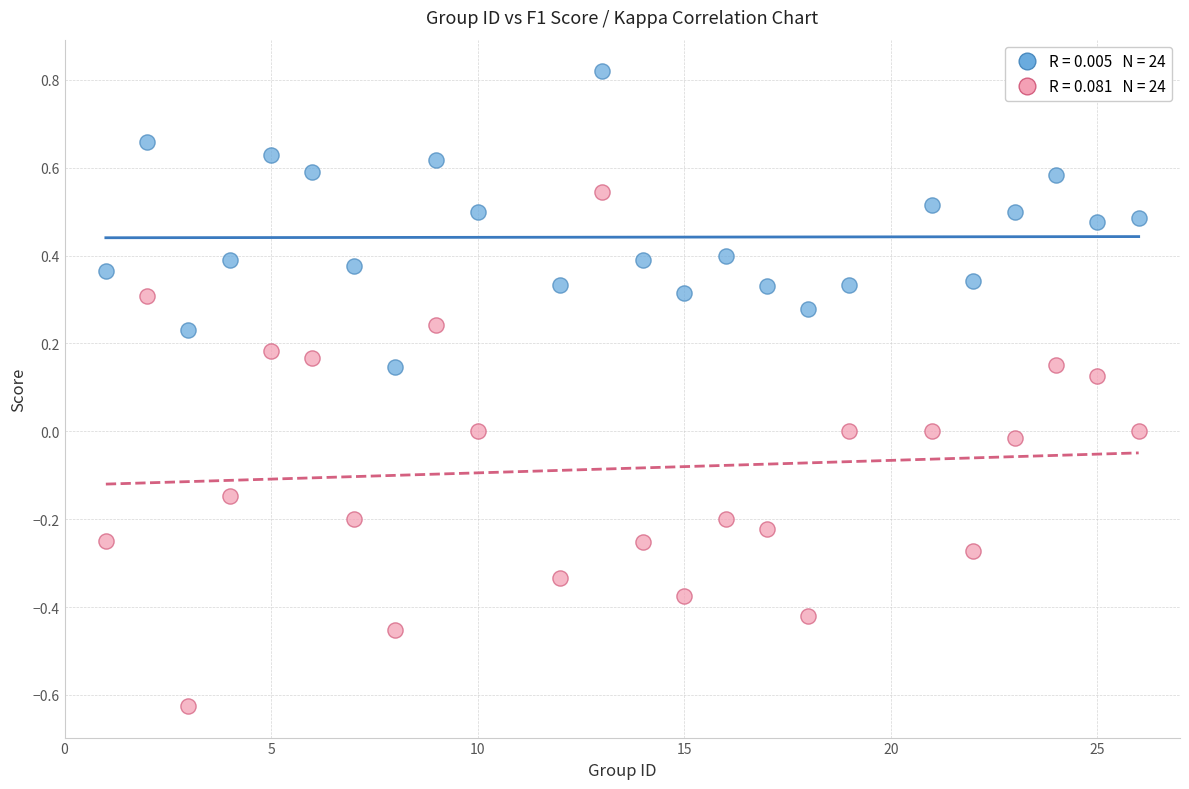

Across all data points, what is the range of X values (max minus min)?

25.0